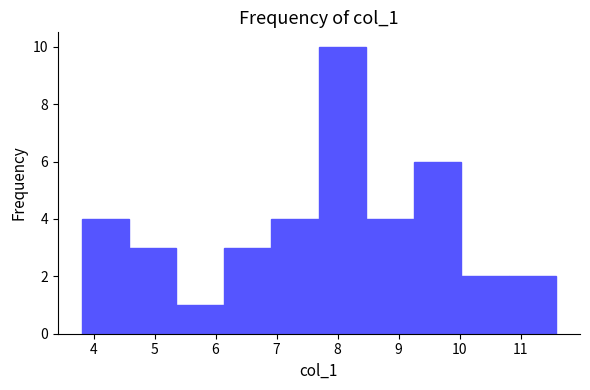

Over which range of the x-axis is the bar tallest?

7.7 to 8.5